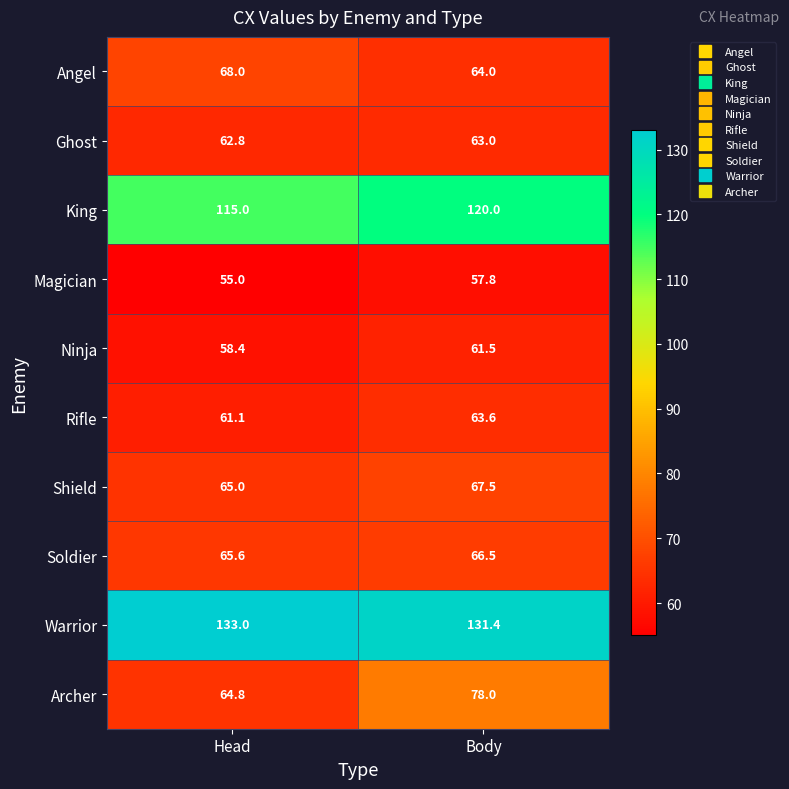

How many categories are shown in the chart?

2